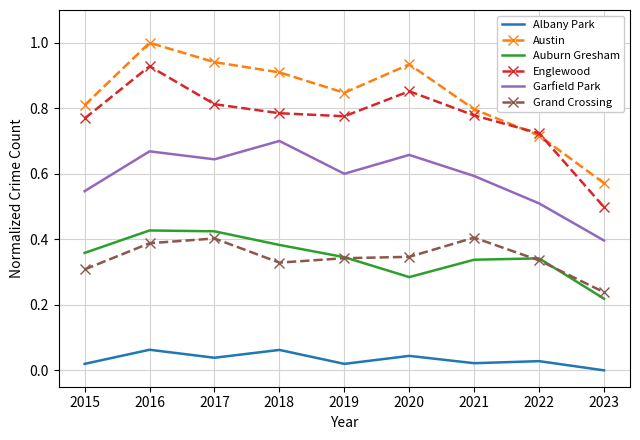

At which label is Auburn Gresham closest to 0?

2023